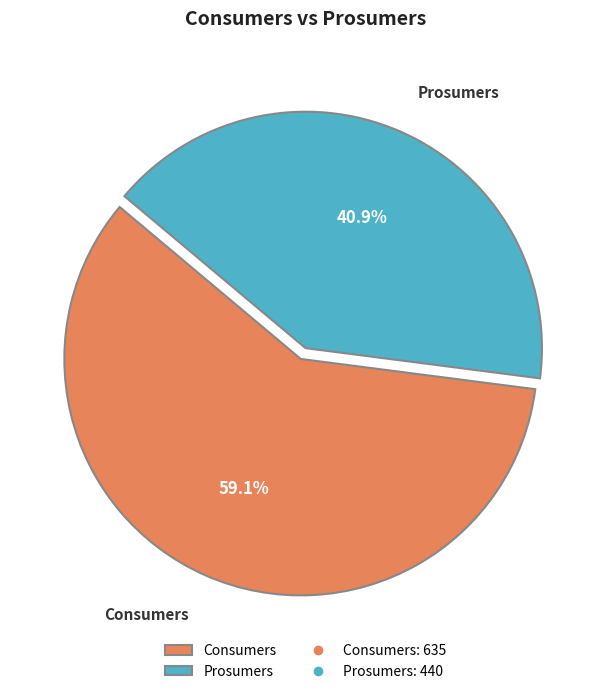

What is the ratio of the value at Prosumers to the value at Consumers?

0.7